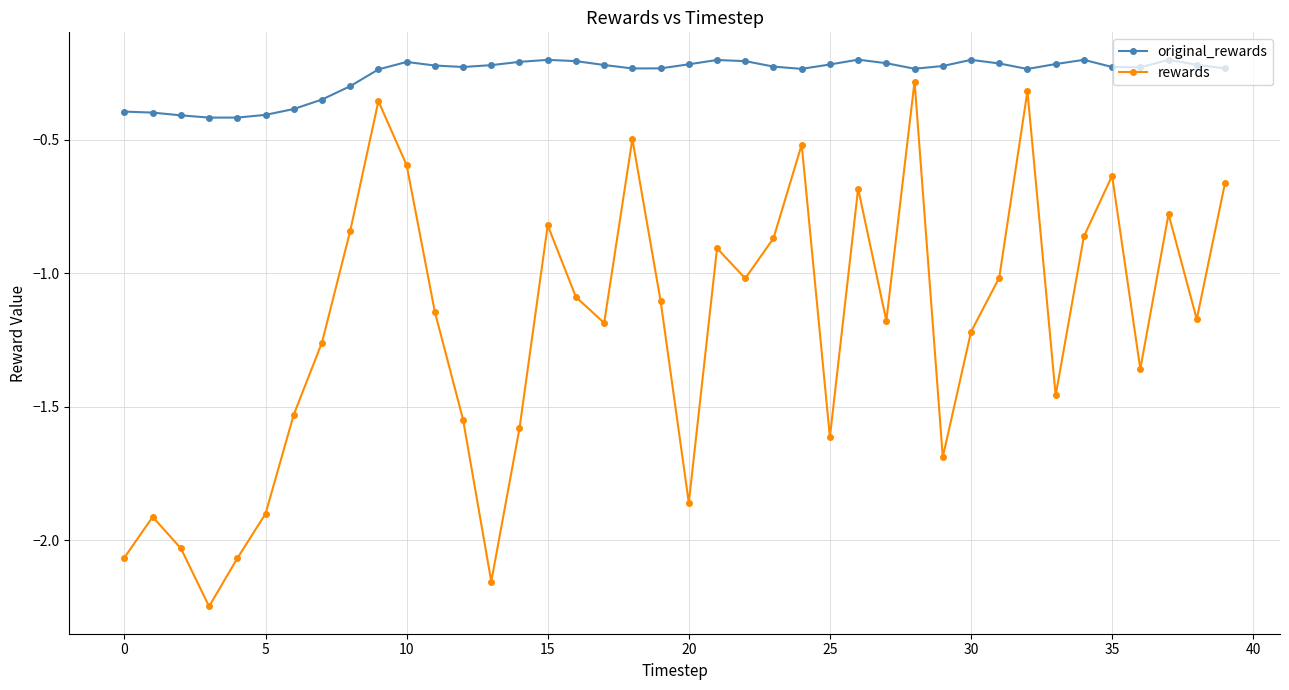

Which series has the widest spread of values?

rewards